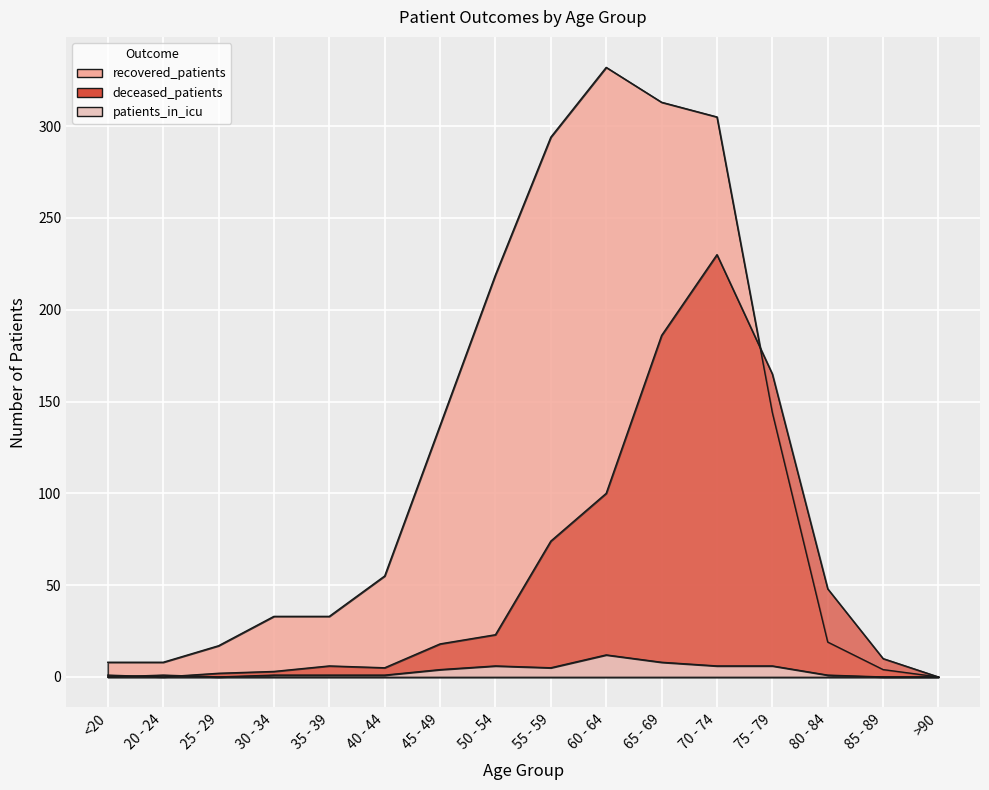

At how many categories does at least one series exceed 142?

6